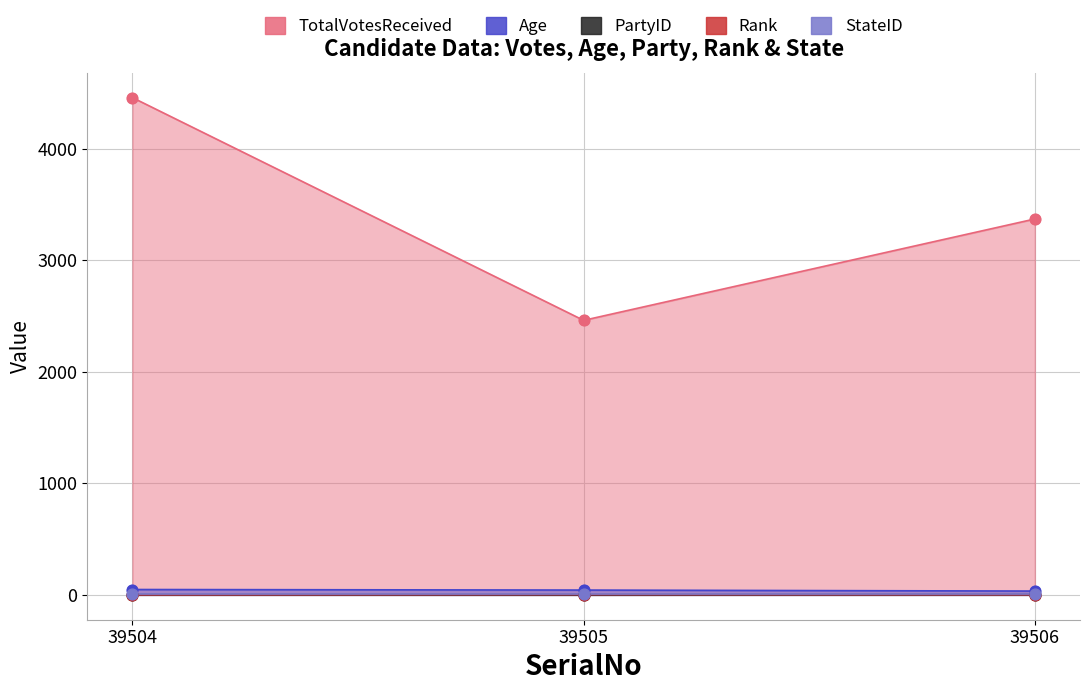

Which series reaches the maximum Y coordinate?

TotalVotesReceived